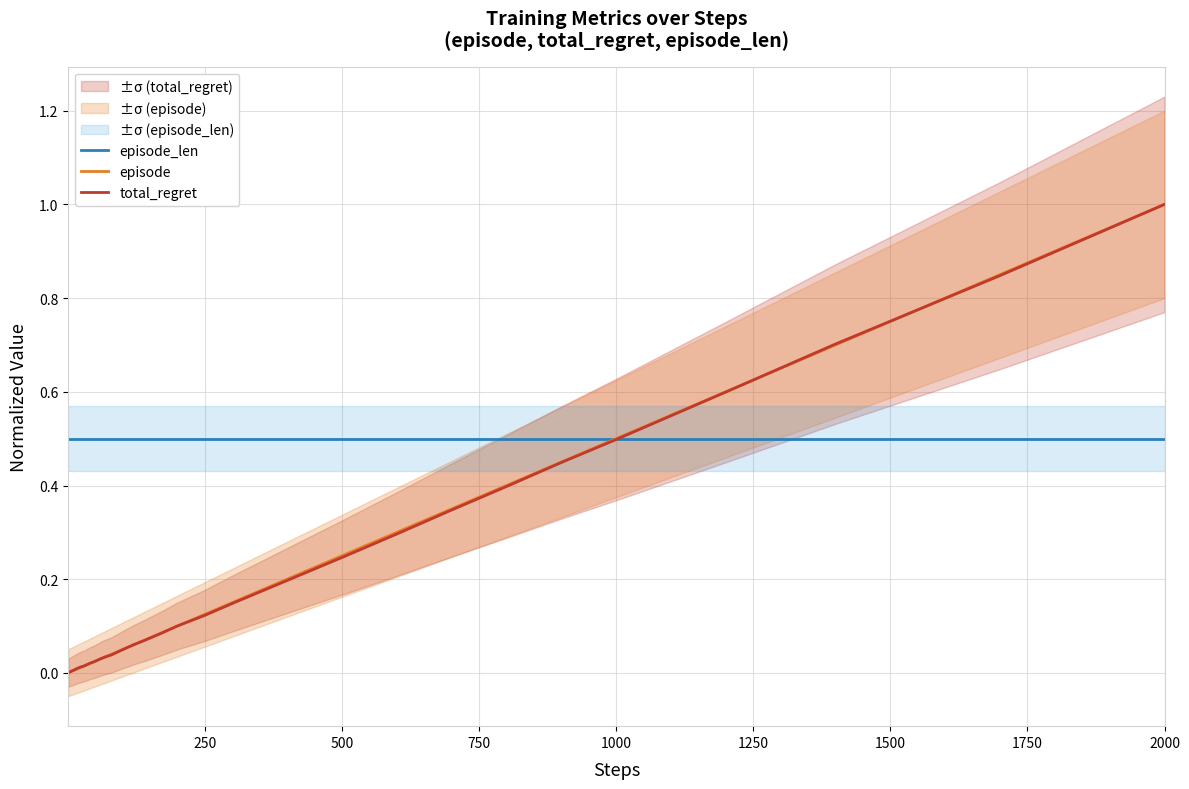

The episode series shows 1.2 at 37. True or false?

False